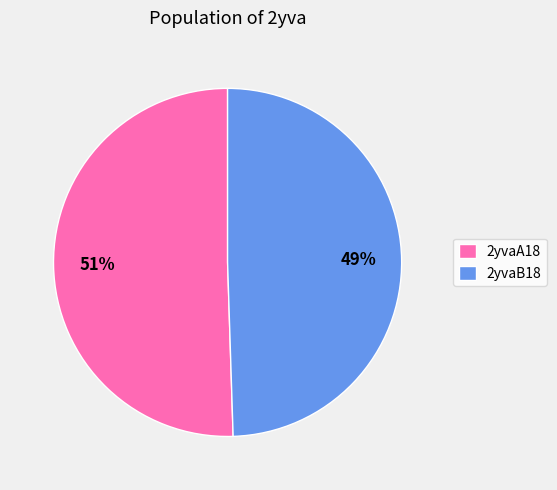

Which slice is the largest?

2yvaA18